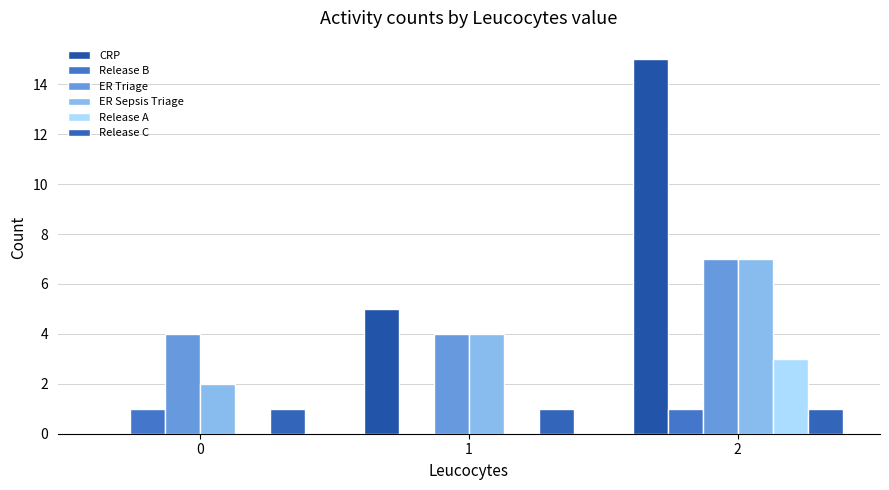

The value of CRP at 1 is 9. True or false?

False